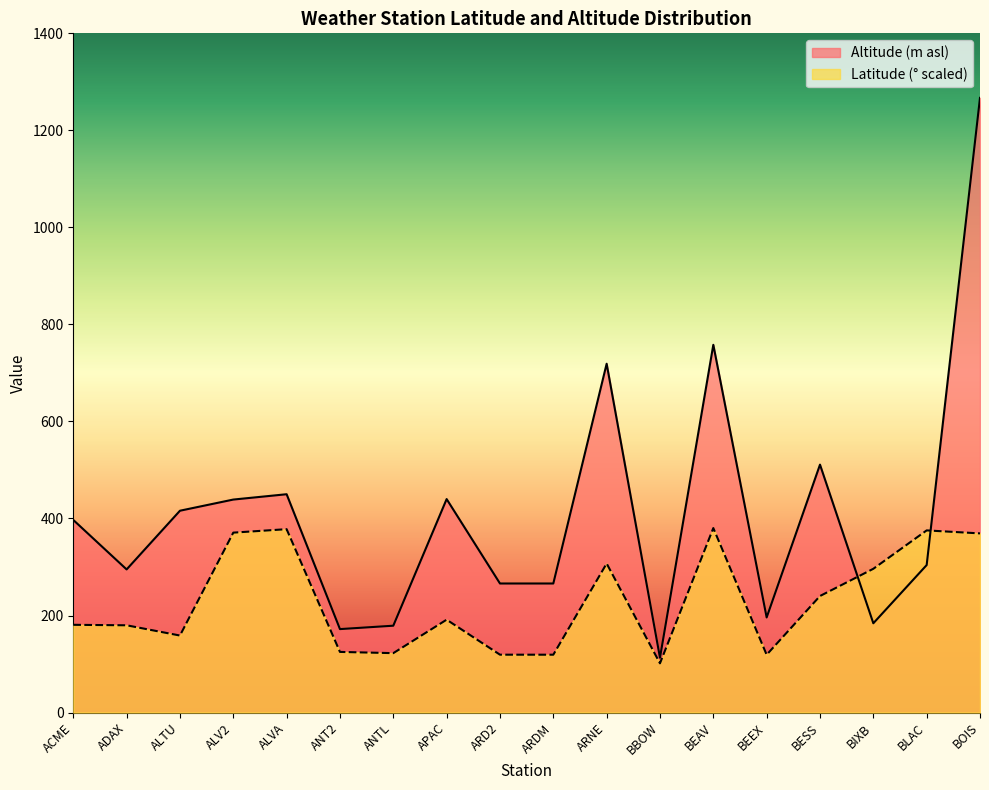

What are all the series names shown in the legend?

Altitude (m asl), Latitude (° scaled)